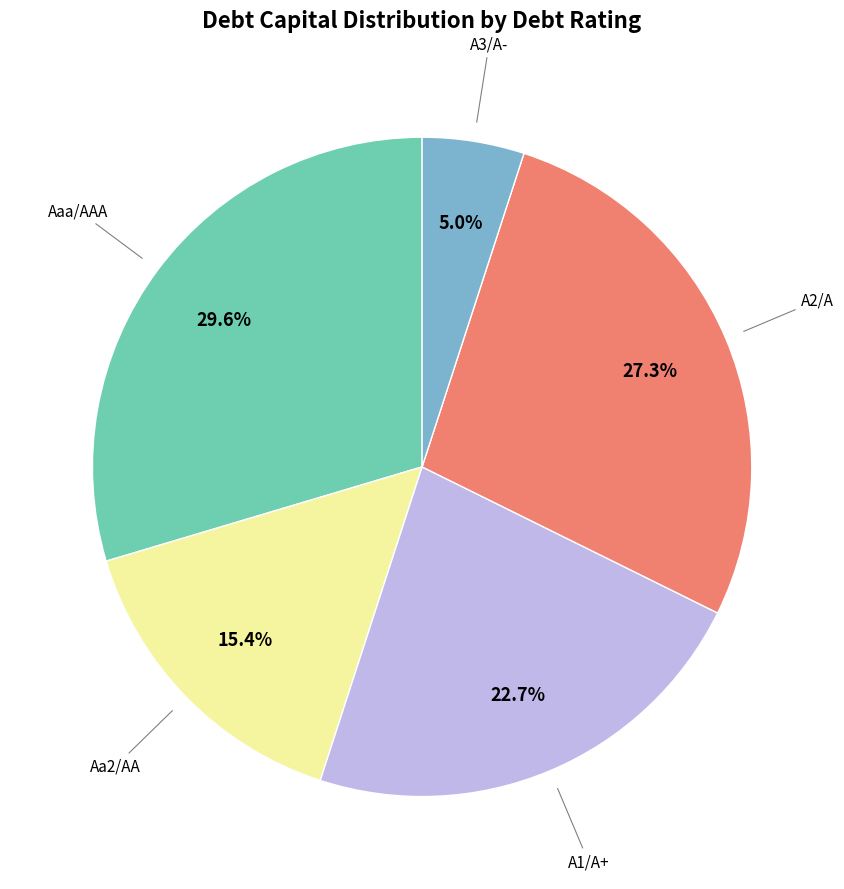

Is there any slice that represents more than half of the pie?

No